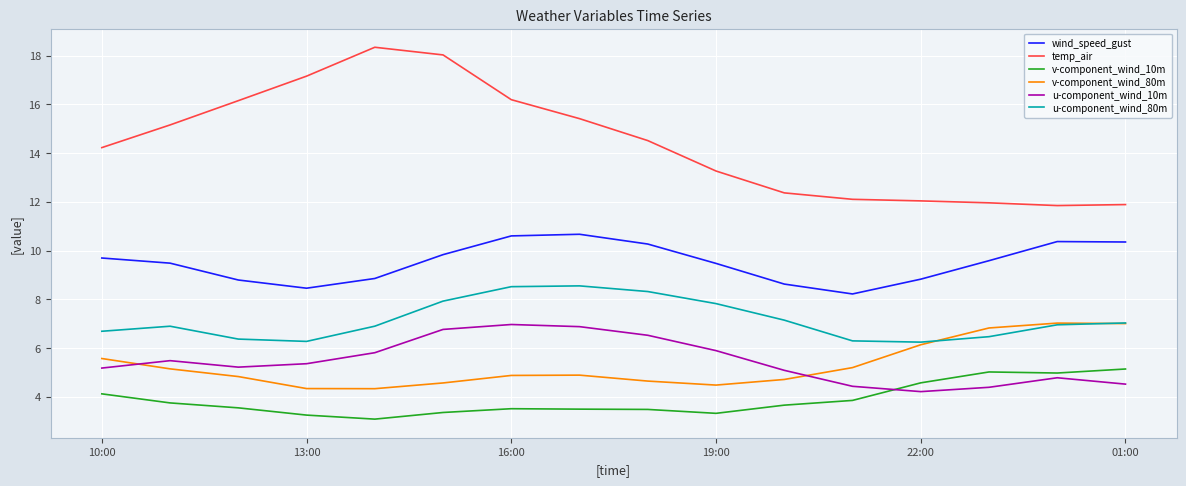

Which series has the widest spread of values?

temp_air